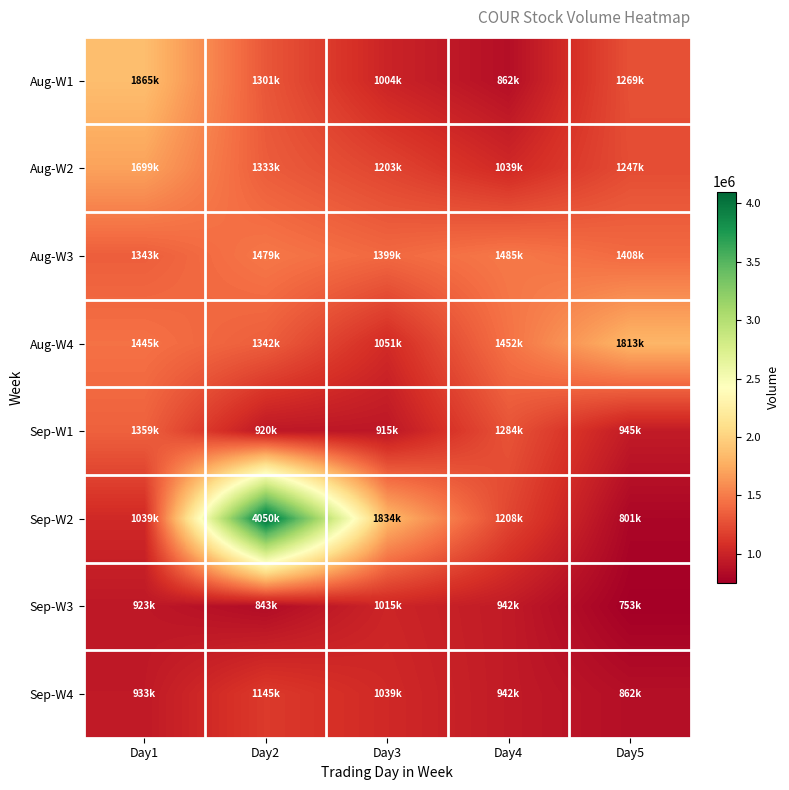

Reading right to left, what are all the values shown in this chart?

Aug-W1: Day5=1269800	Day4=862000	Day3=1004200	Day2=1301700	Day1=1865400
Aug-W2: Day5=1247800	Day4=1039300	Day3=1203300	Day2=1333900	Day1=1699700
Aug-W3: Day5=1408200	Day4=1485200	Day3=1399500	Day2=1479100	Day1=1343000
Aug-W4: Day5=1813200	Day4=1452200	Day3=1051500	Day2=1342800	Day1=1445800
Sep-W1: Day5=945700	Day4=1284000	Day3=915500	Day2=920500	Day1=1359600
Sep-W2: Day5=801700	Day4=1208600	Day3=1834100	Day2=4050000	Day1=1039700
Sep-W3: Day5=753400	Day4=942100	Day3=1015000	Day2=843100	Day1=923000
Sep-W4: Day5=862000	Day4=942100	Day3=1039700	Day2=1145900	Day1=933500